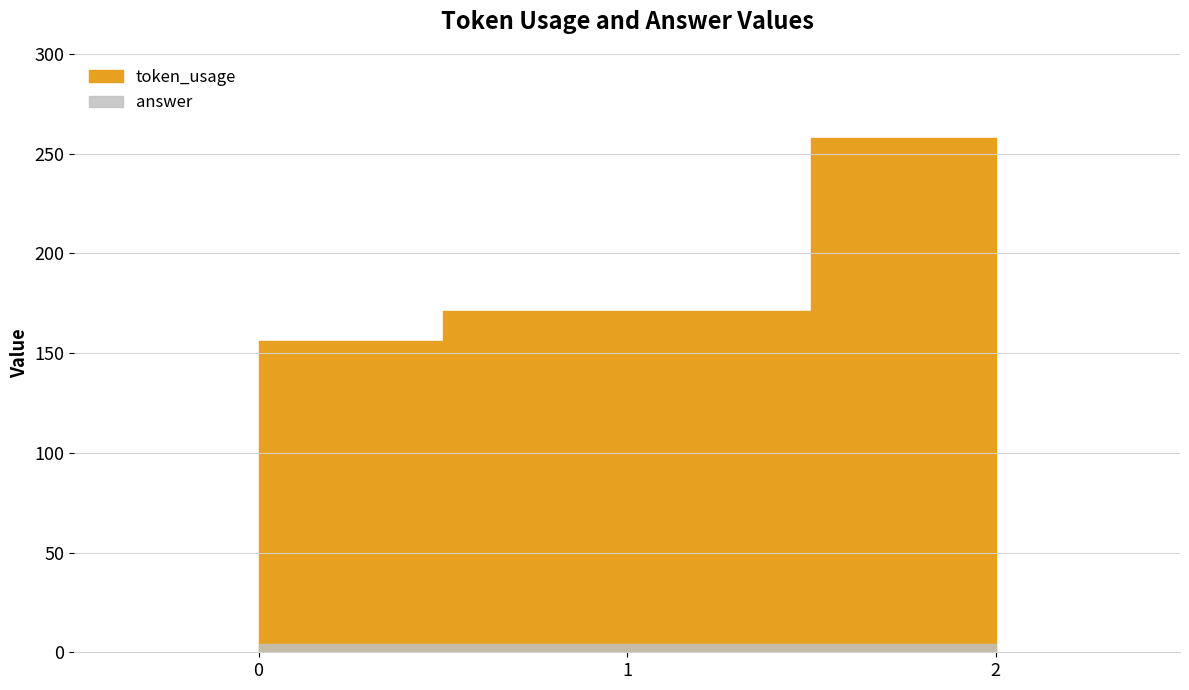

How many categories are shown in the chart?

3